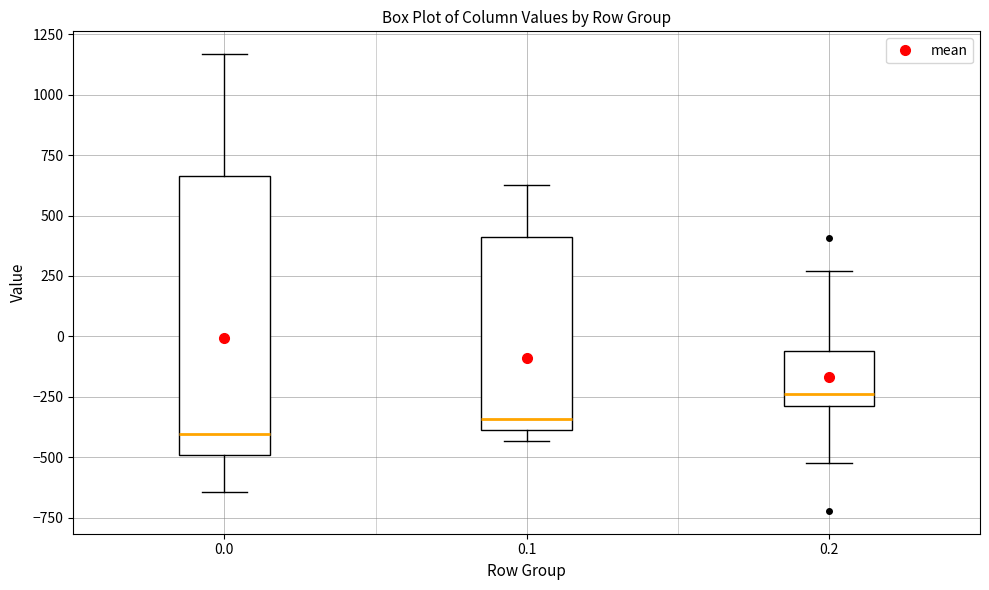

Which box is the tallest, from its lower edge to its upper edge?

0.0